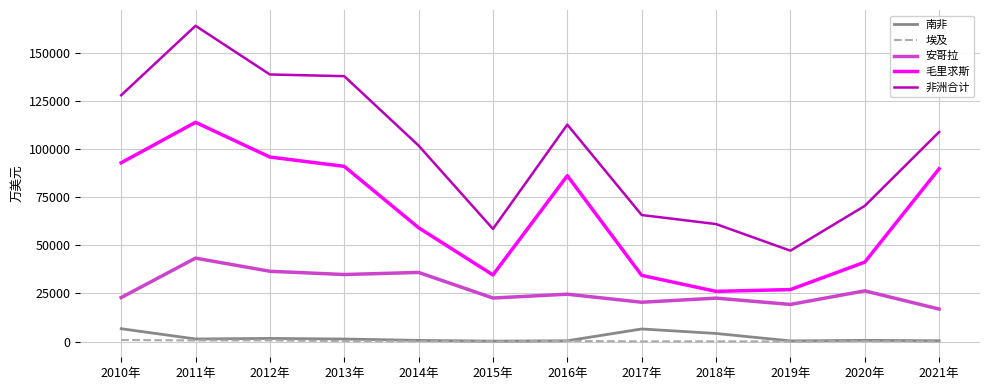

Does the chart display data point markers on the line(s)?

No